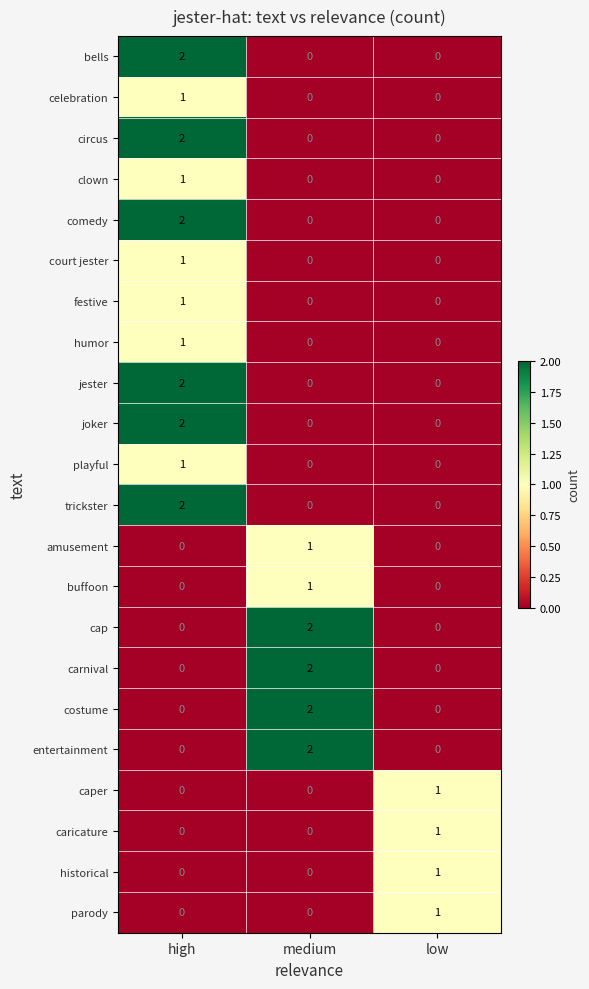

How many values in celebration are above zero?

1